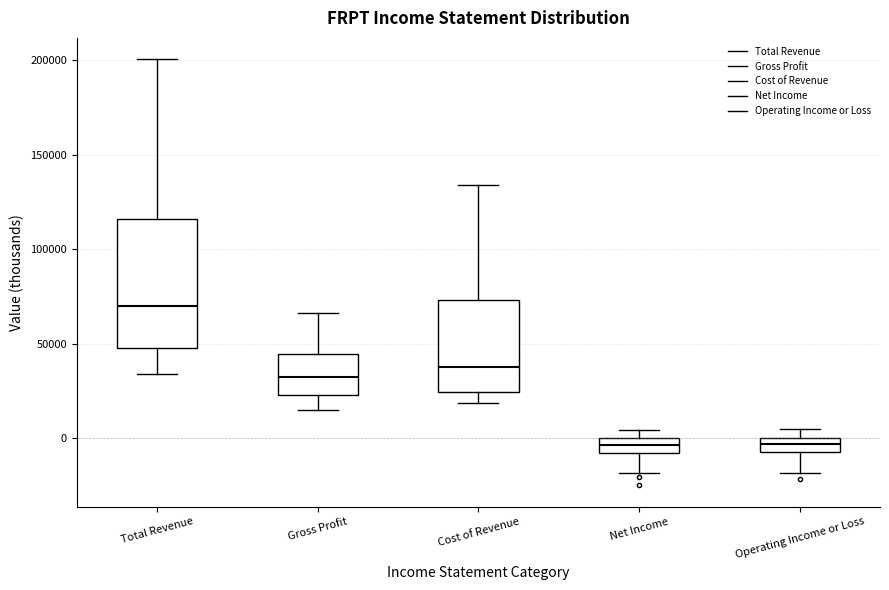

Where is the lower edge of the box for Net Income on the y-axis? The values are not printed on the chart, so give them approximately, as read against the axis.

-5000